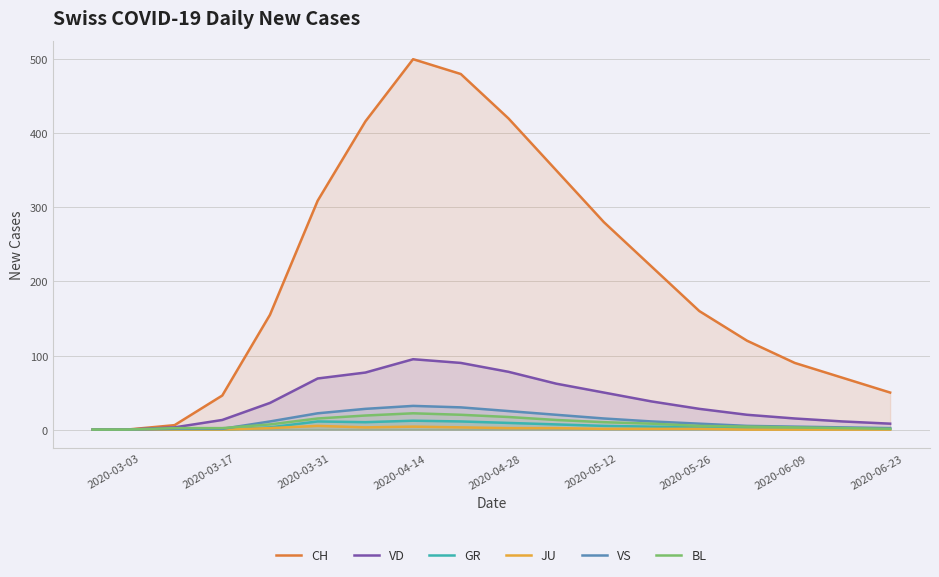

True or false: VD and GR cross at least once.

False